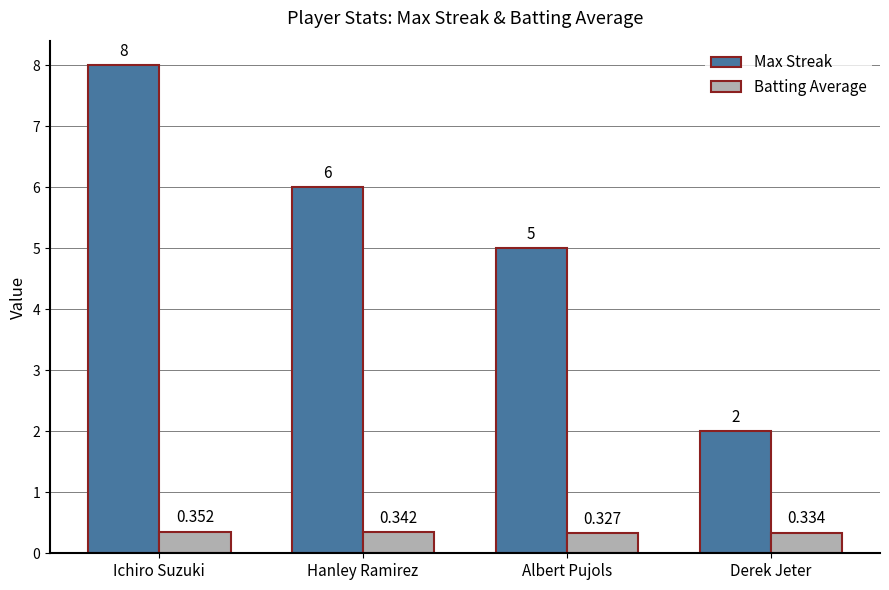

What is the difference between the Max Streak values at Ichiro Suzuki and Albert Pujols?

3.0